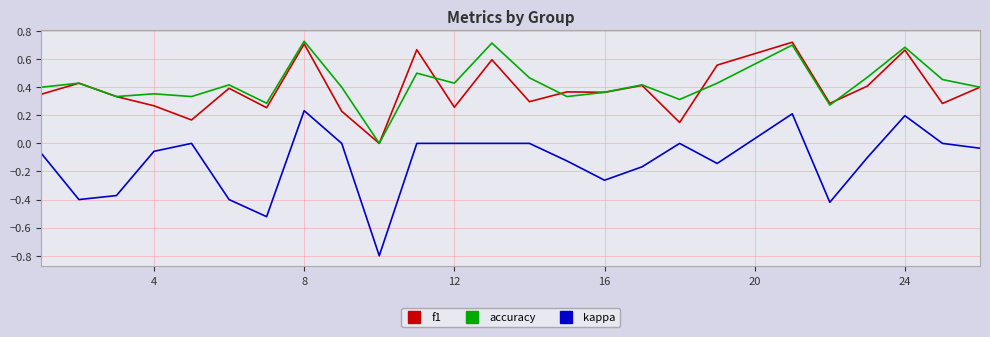

True or false: kappa and f1 cross at least once.

False